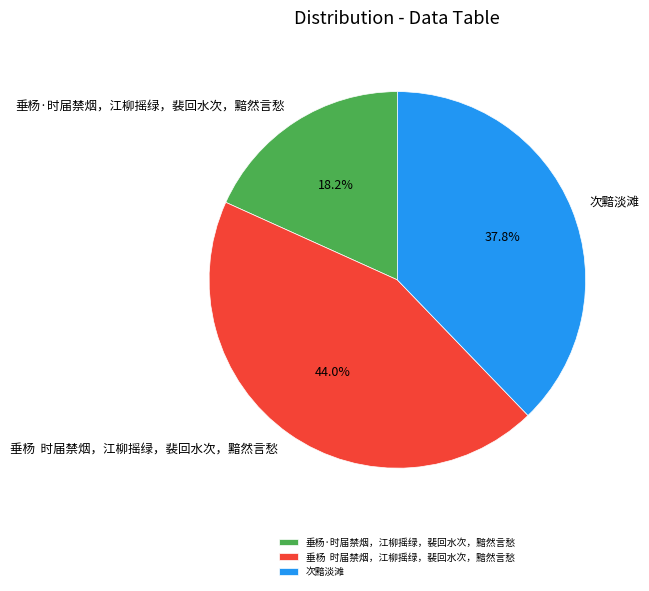

Which slice is the smallest?

垂杨·时届禁烟，江柳摇绿，裴回水次，黯然言愁